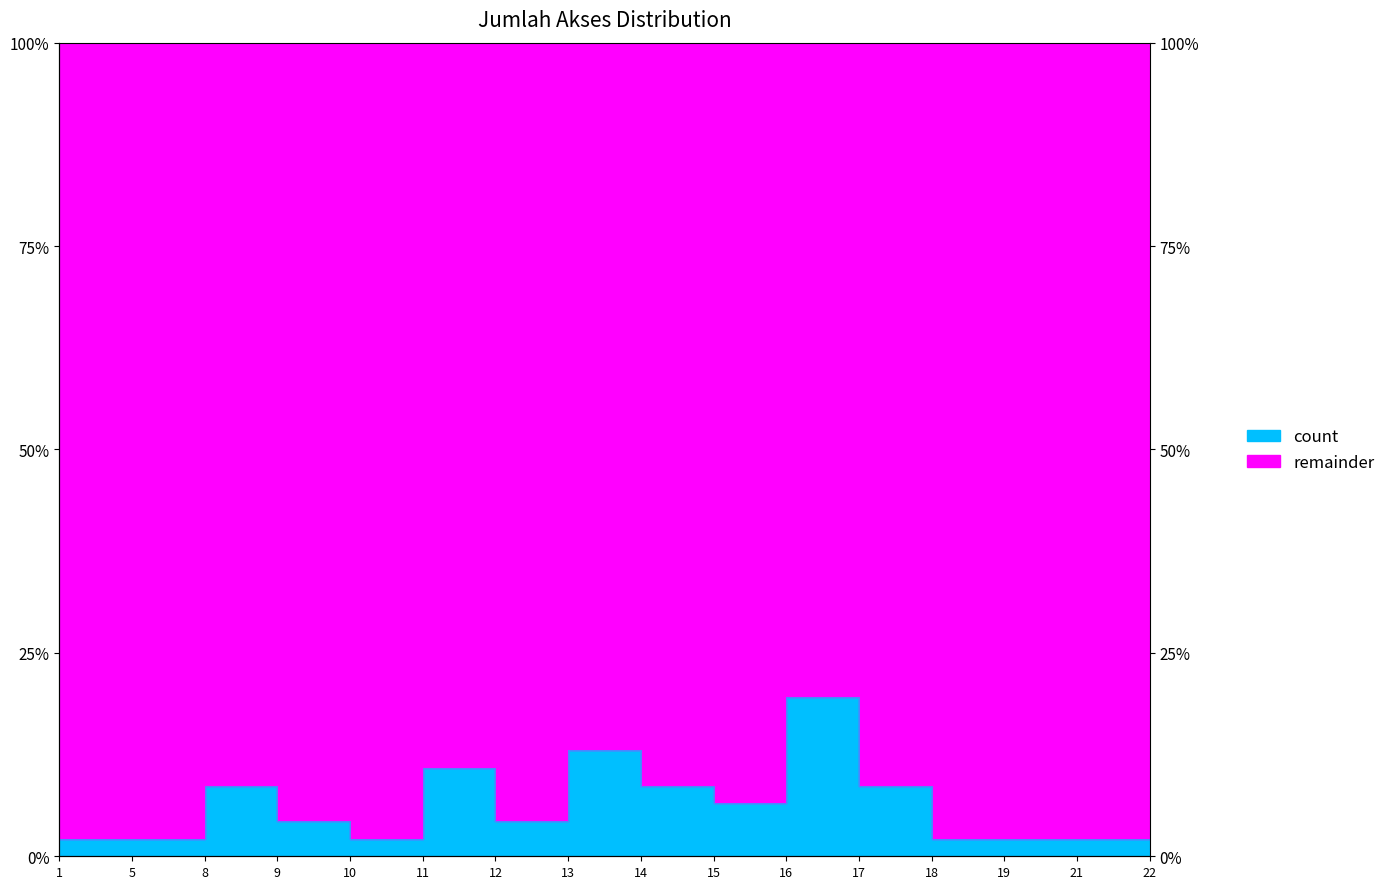

What is the average value?

0.1